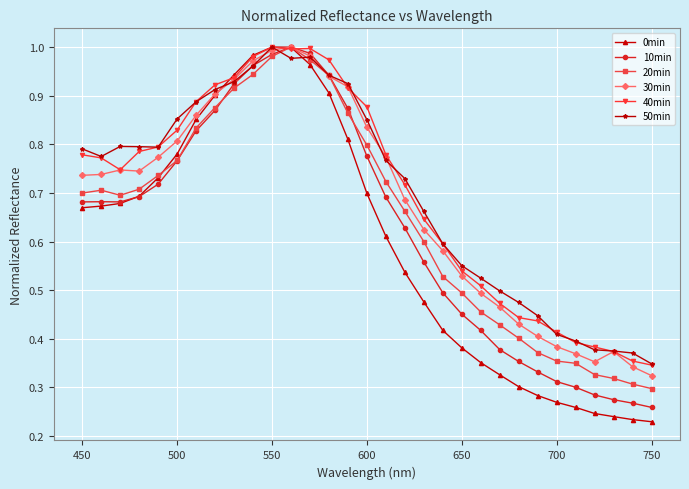

What are all the series names shown in the legend?

0min, 10min, 20min, 30min, 40min, 50min